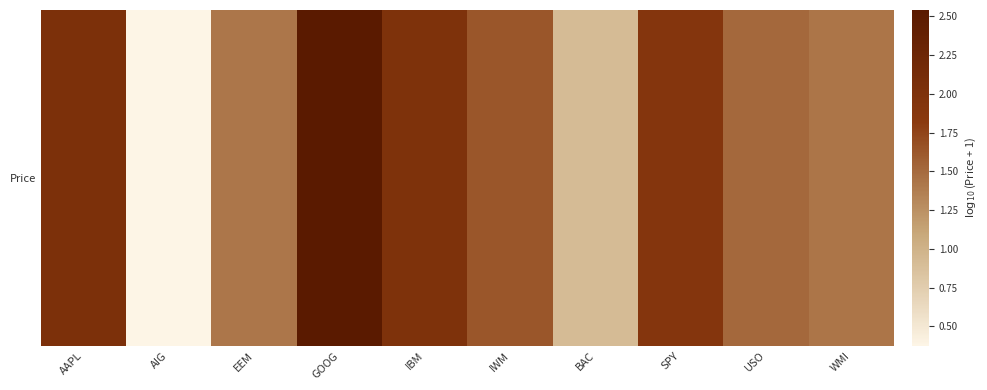

How many data points are above 1?

8